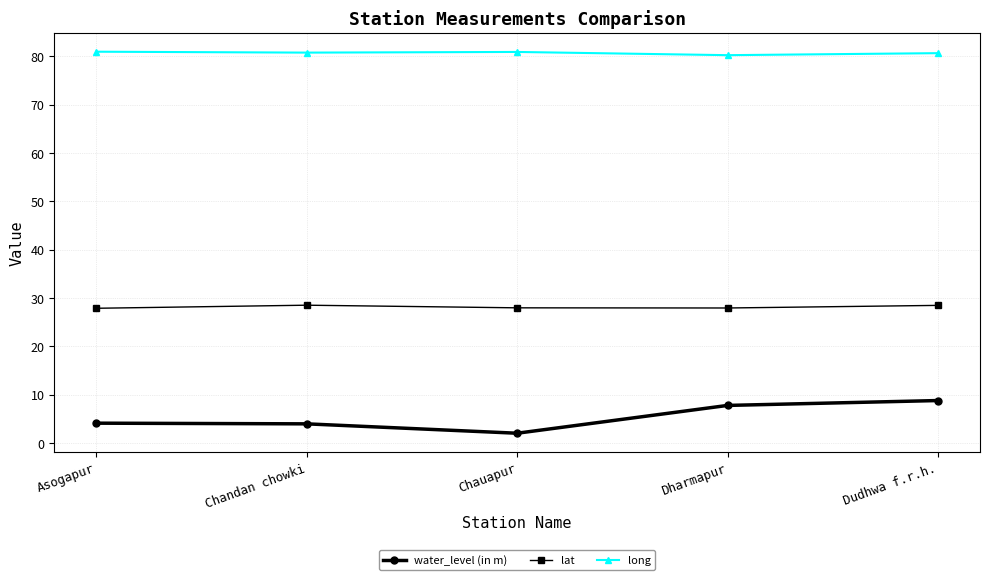

What is the difference between the highest and lowest values at Dudhwa f.r.h.?

71.8